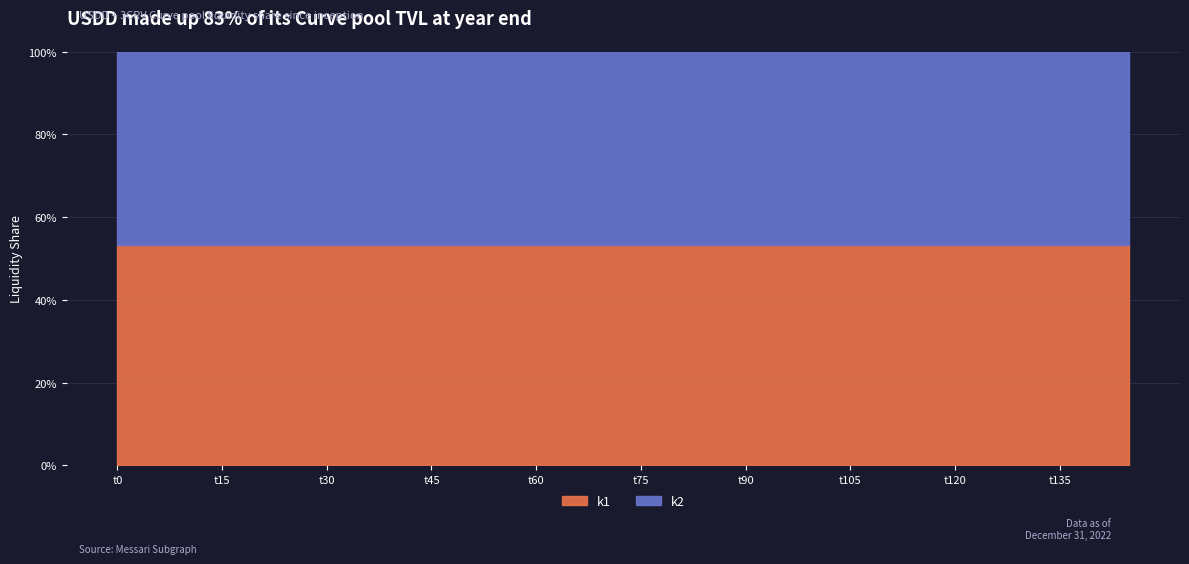

How many categories are shown in the chart?

30